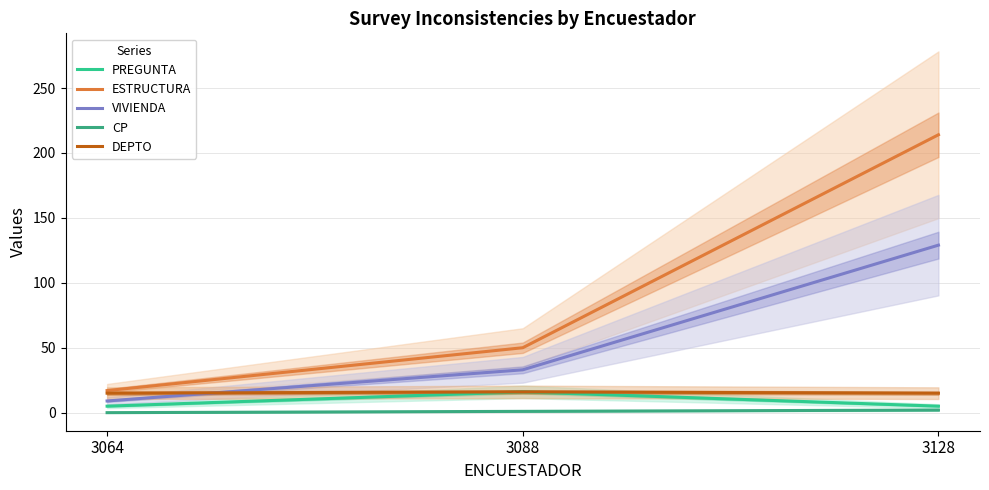

At which label does VIVIENDA first exceed 33?

3128